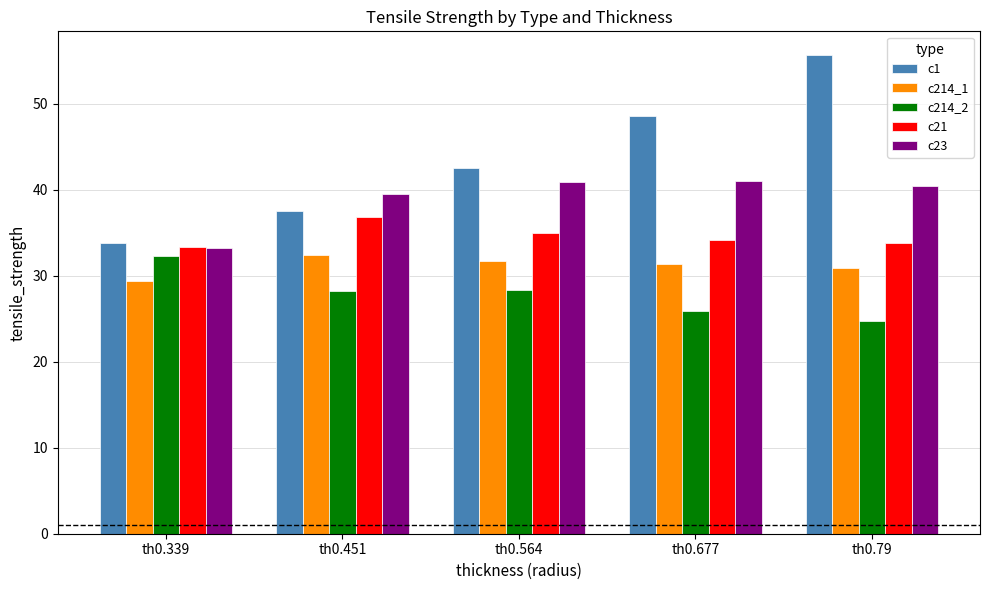

What is the sum of the c23 values at th0.339 and th0.564?

74.1